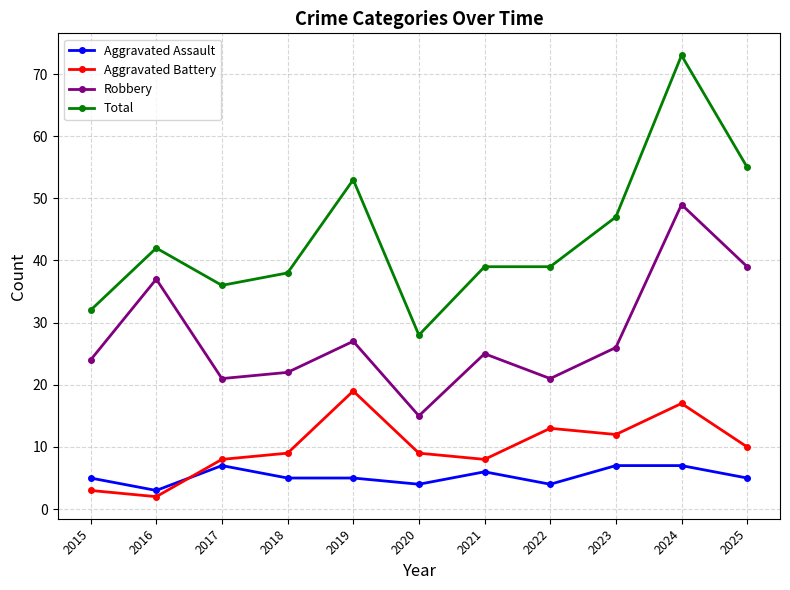

Where is the first local minimum for Aggravated Assault?

2016